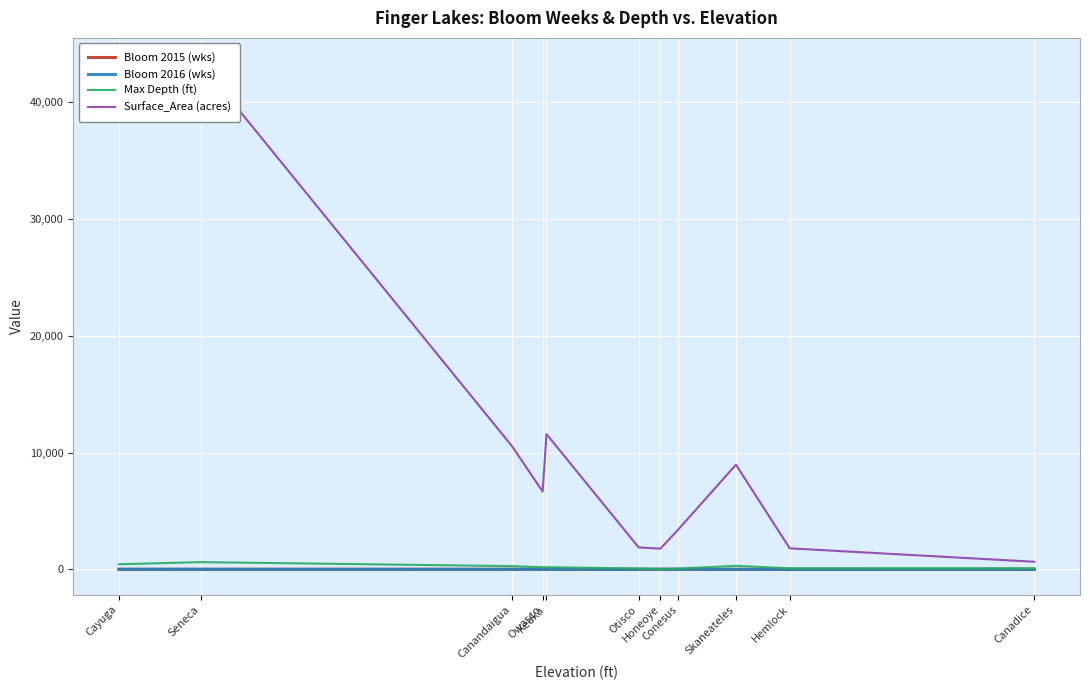

Reading left to right, extract all data points from this chart.

Bloom 2015 (wks): Cayuga=0	Seneca=6	Canandaigua=4	Owasco=9	Keuka=0	Otisco=0	Honeoye=7	Conesus=3	Skaneateles=0	Hemlock=0	Canadice=0
Bloom 2016 (wks): Cayuga=7	Seneca=2	Canandaigua=3	Owasco=9	Keuka=0	Otisco=0	Honeoye=9	Conesus=4	Skaneateles=0	Hemlock=0	Canadice=0
Max Depth (ft): Cayuga=435	Seneca=618	Canandaigua=276	Owasco=177	Keuka=183	Otisco=76	Honeoye=30	Conesus=66	Skaneateles=300	Hemlock=91	Canadice=95
Surface_Area (acres): Cayuga=42956	Seneca=43343	Canandaigua=10558	Owasco=6665	Keuka=11584	Otisco=1877	Honeoye=1772	Conesus=3420	Skaneateles=8960	Hemlock=1800	Canadice=649